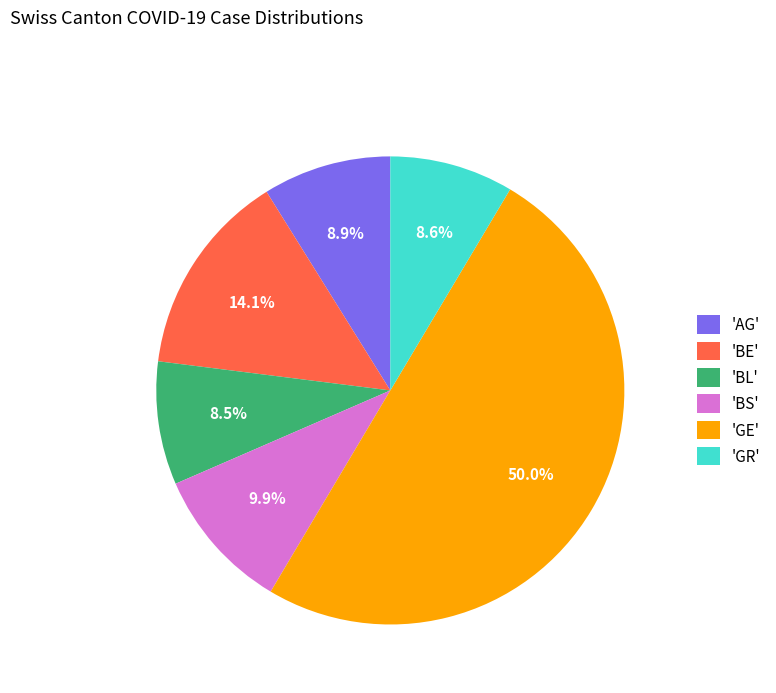

Which has a higher value, 'BS' or 'GE'?

'GE'